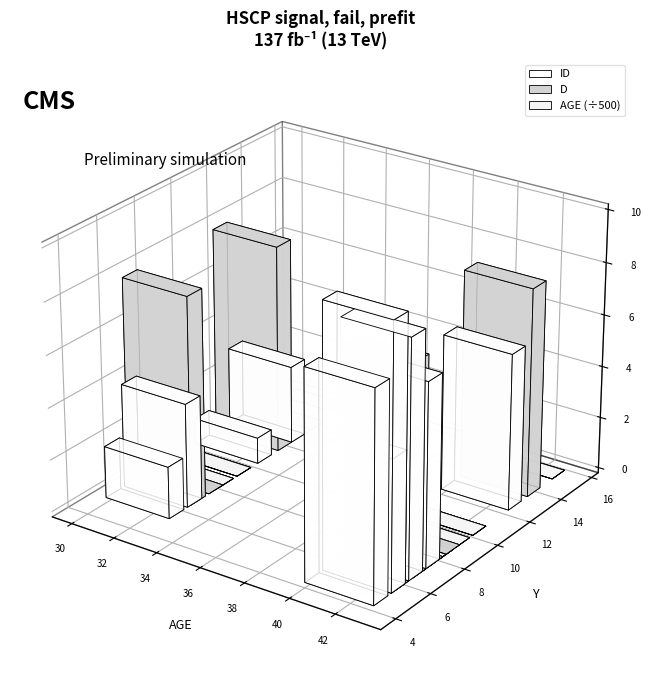

How many distinct data groups are displayed?

3